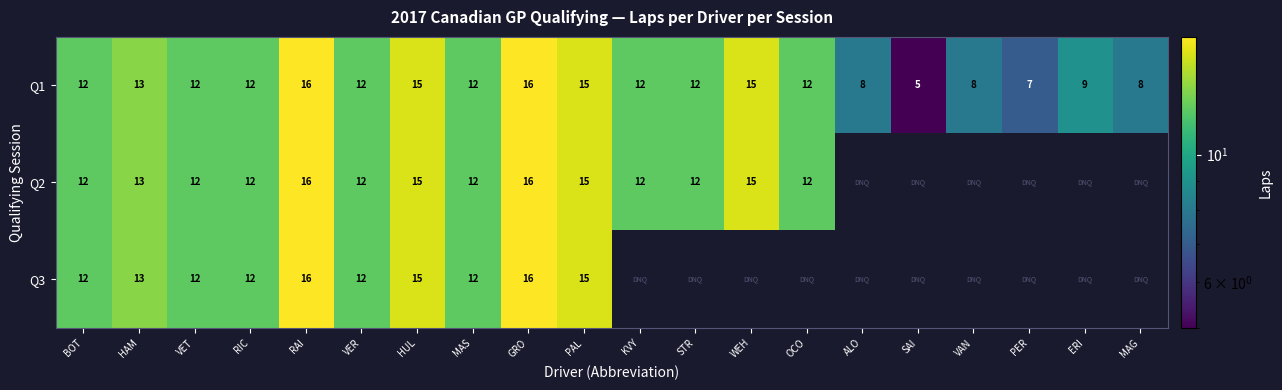

What is the difference between the maximum and minimum values in the Q1 series?

11